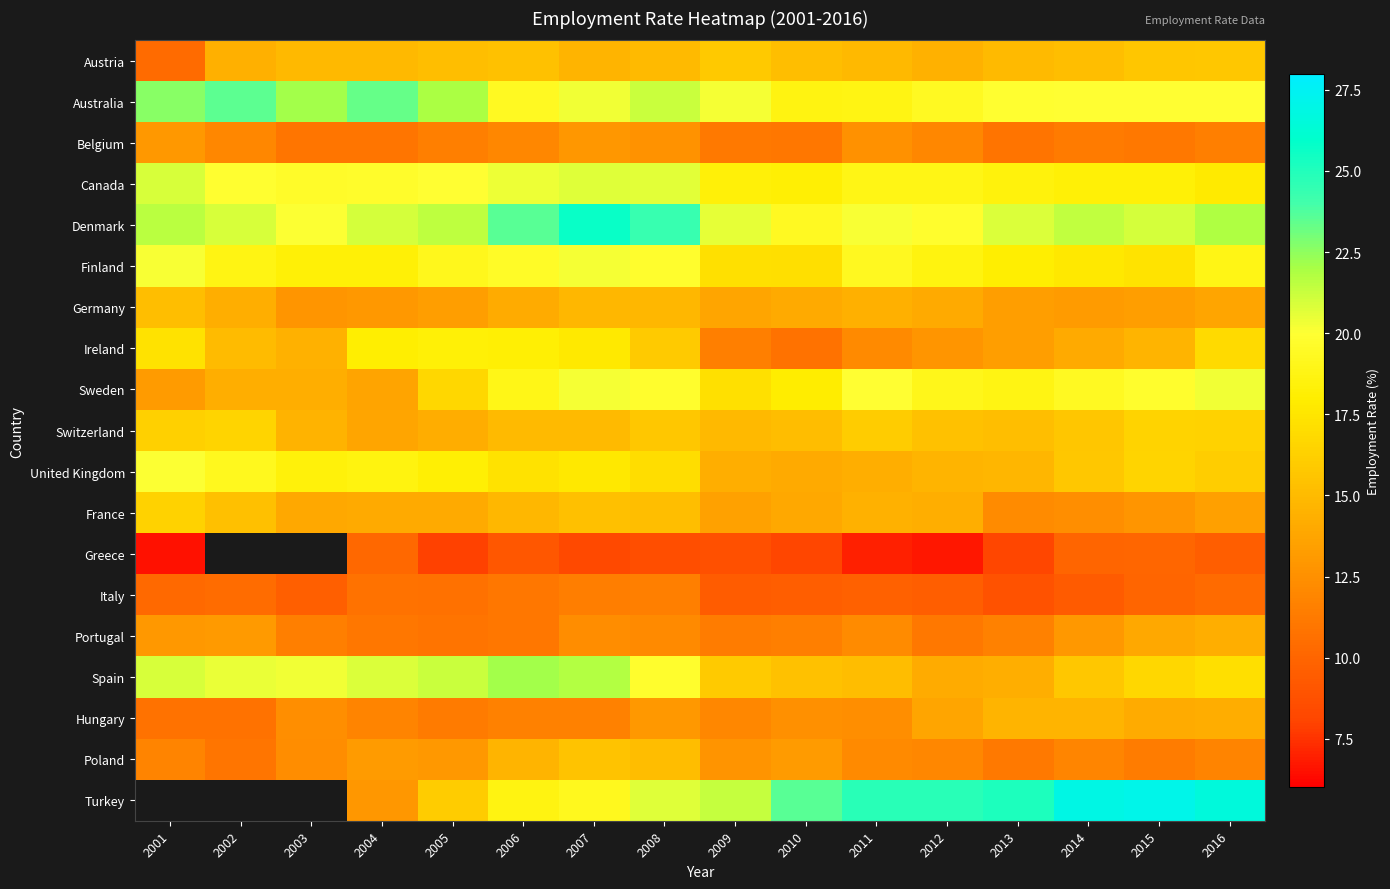

What is the difference between the Australia values at 2002 and 2004?

0.1